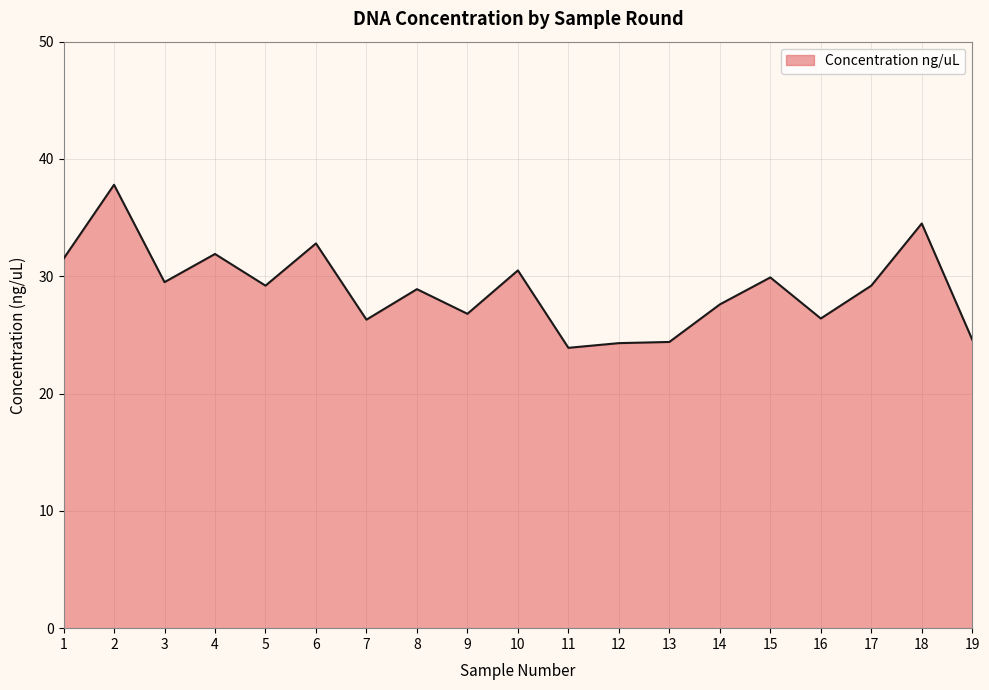

What is the difference between the maximum and minimum values?

13.9